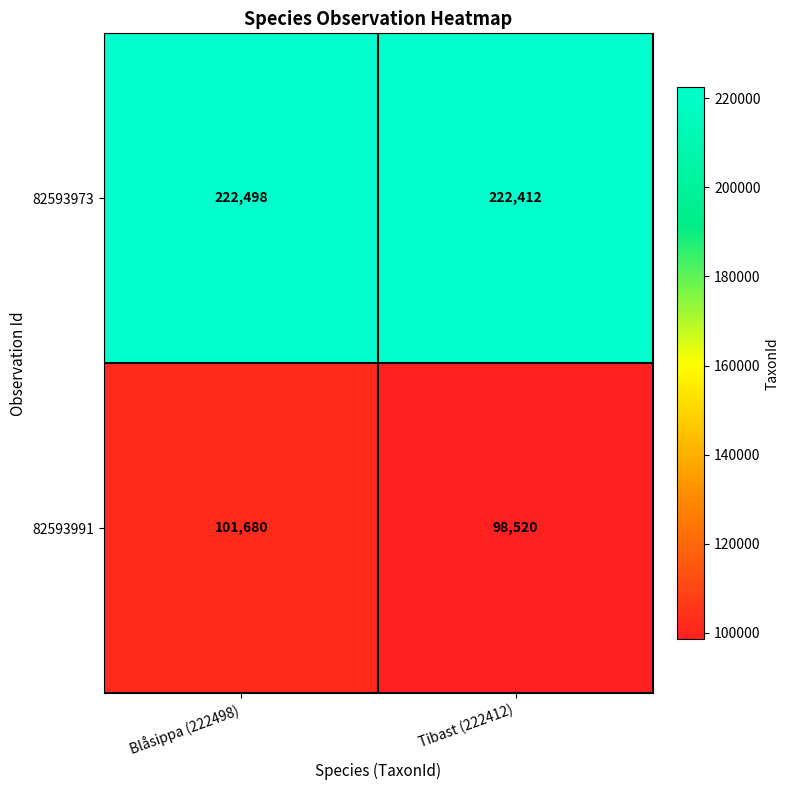

Rank the series by their average value, from highest to lowest.

82593973, 82593991